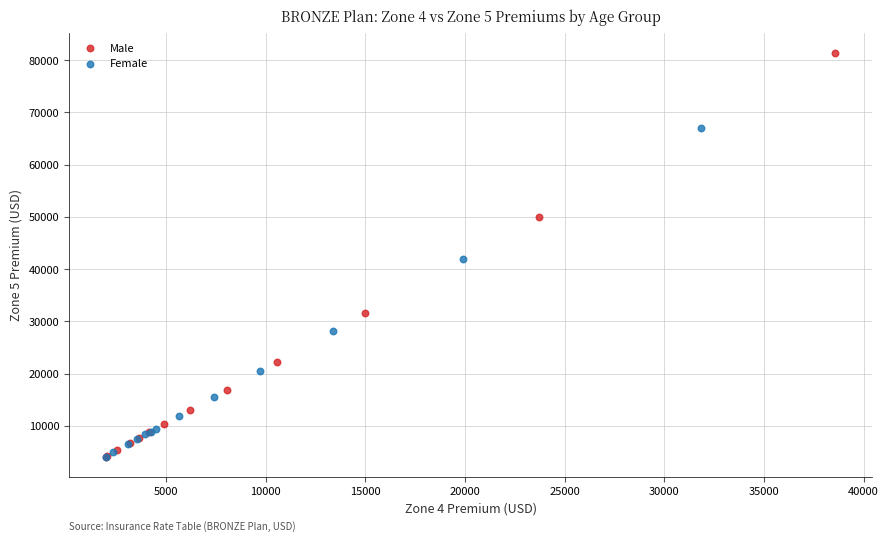

Which series has the largest Y range (max minus min)?

Male